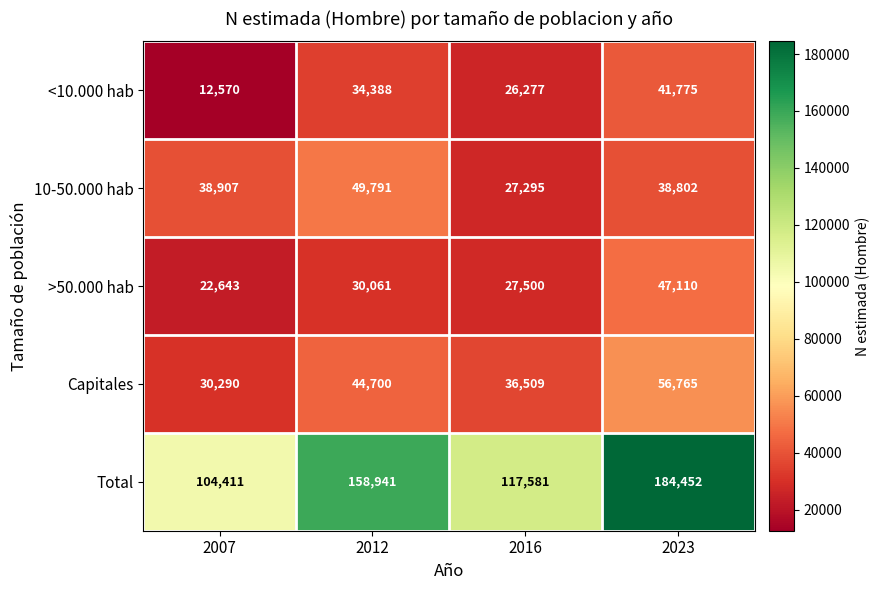

Count the >50.000 hab values in the range 27500 to 47110.

3